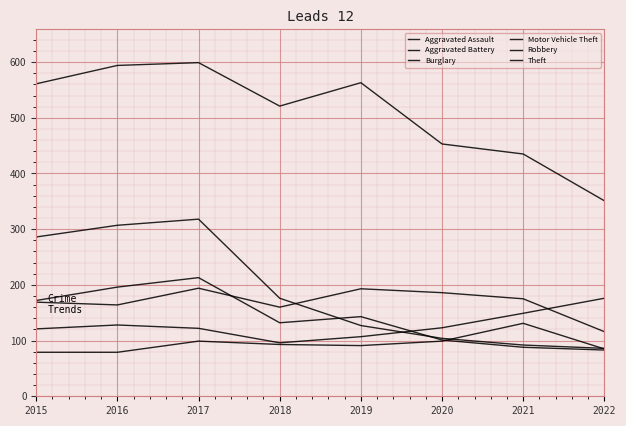

Does the chart have visible grid lines?

Yes